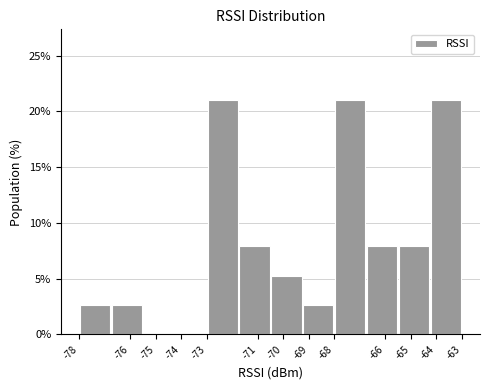

Reading left to right, transcribe this chart: for each bar, give the range it covers on the x-axis and its height. Neither the bar edges nor the heights are printed on the chart, so give them approximately, as read against the axes.

-78.00 to -76.75: 2.5
-76.75 to -75.50: 2.5
-75.50 to -74.25: 0
-74.25 to -73.00: 0
-73.00 to -71.75: 21.0
-71.75 to -70.50: 8.0
-70.50 to -69.25: 5.5
-69.25 to -68.00: 2.5
-68.00 to -66.75: 21.0
-66.75 to -65.50: 8.0
-65.50 to -64.25: 8.0
-64.25 to -63.00: 21.0